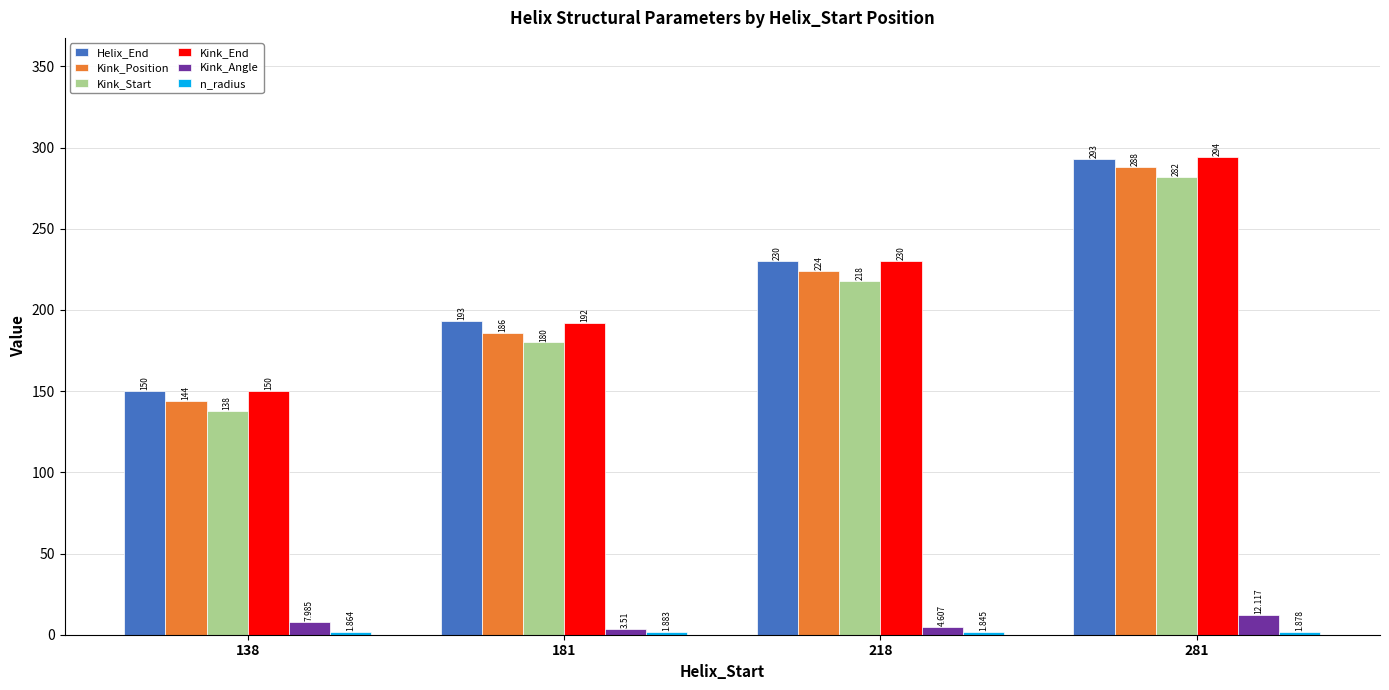

How many categories are shown in the chart?

4